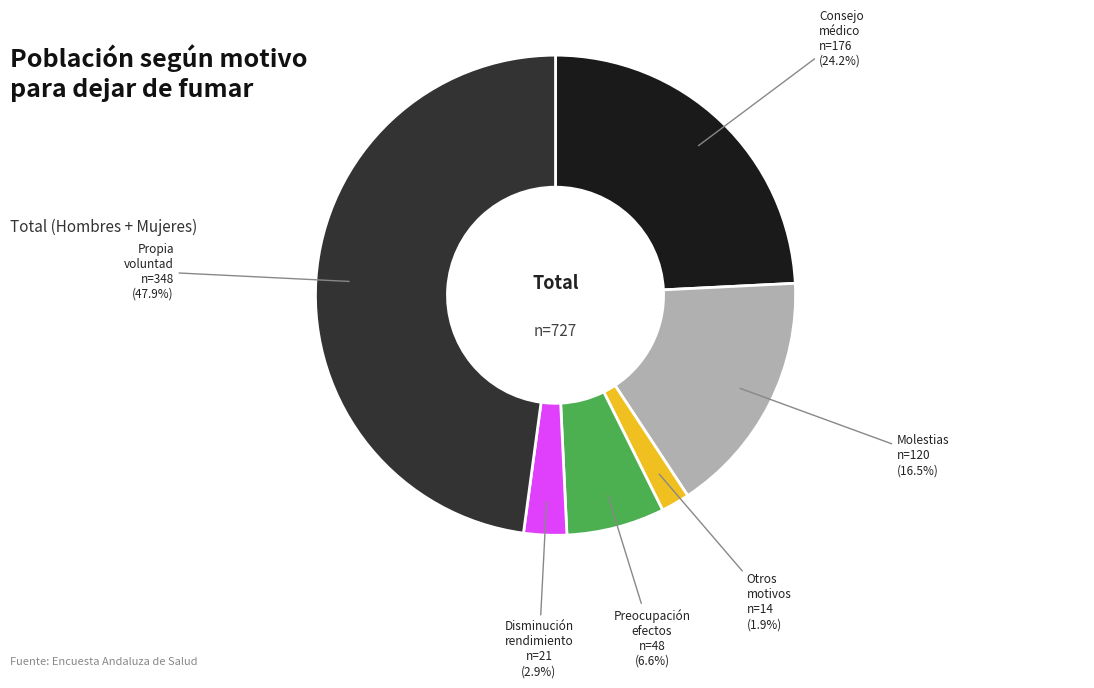

Is there any slice that represents more than half of the pie?

No